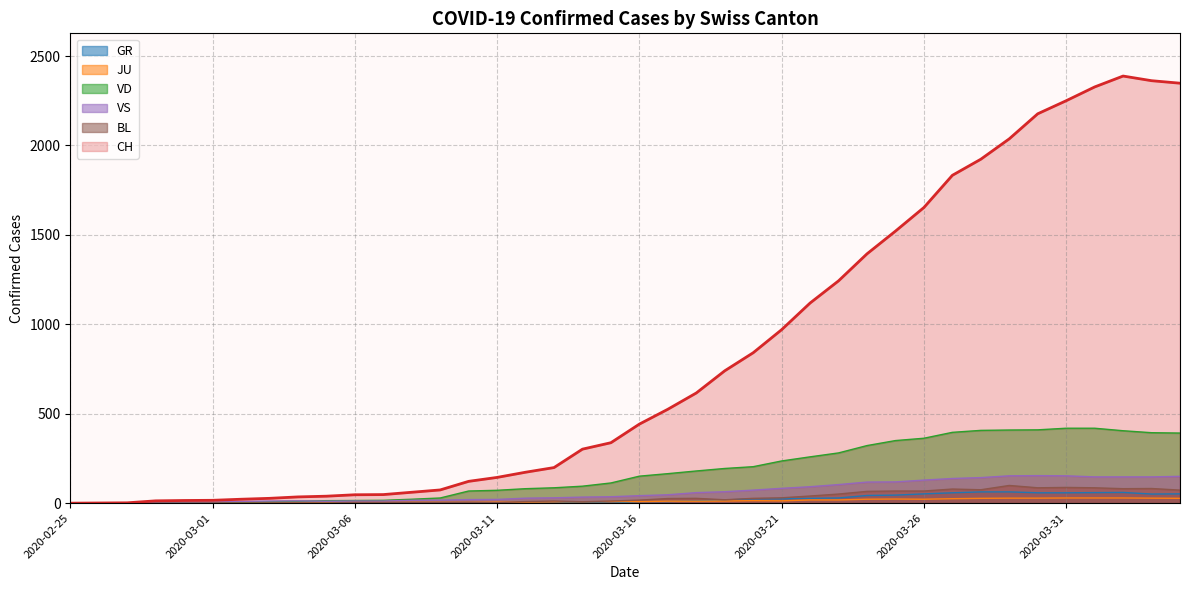

The value of JU at 2020-03-30 is 46. True or false?

False